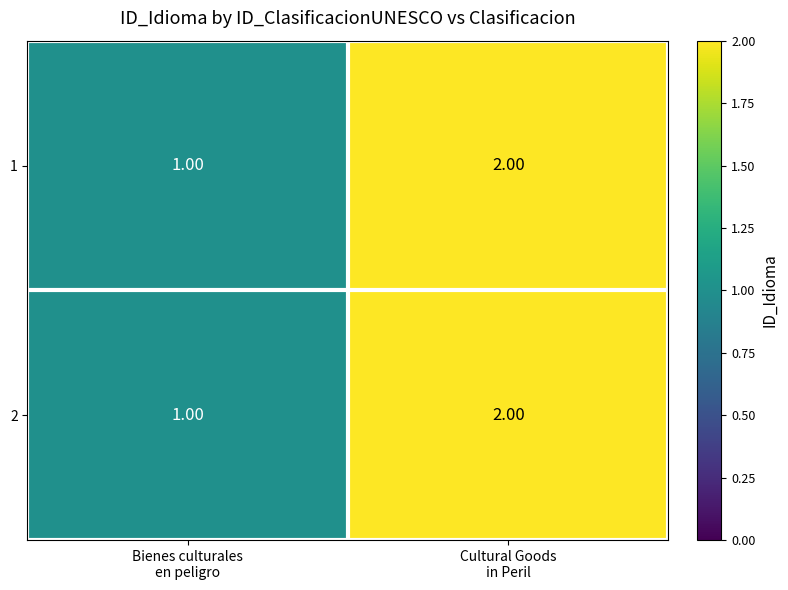

What is the sum of all 2 values?

3